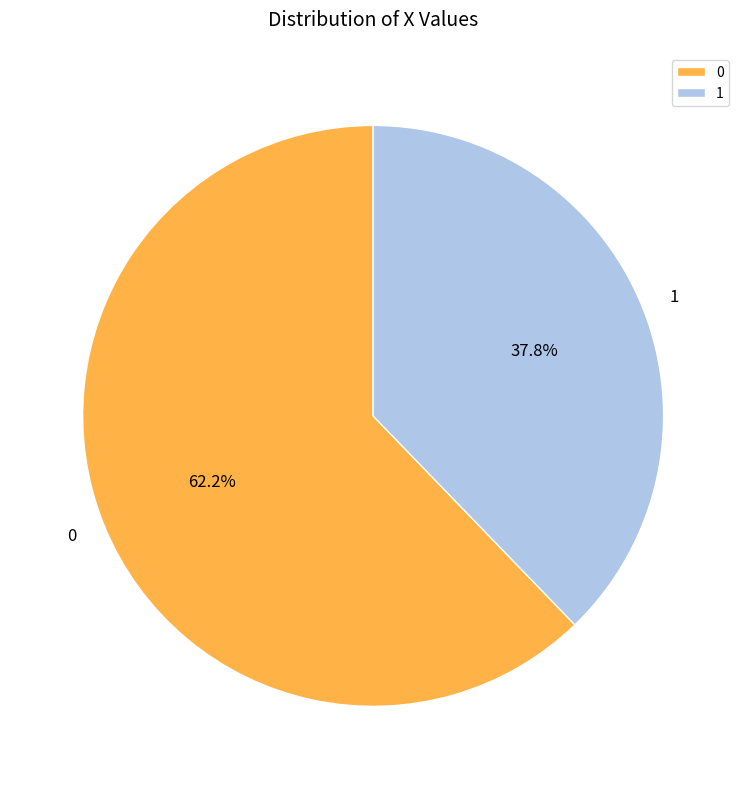

Rank the categories by value from lowest to highest.

1, 0